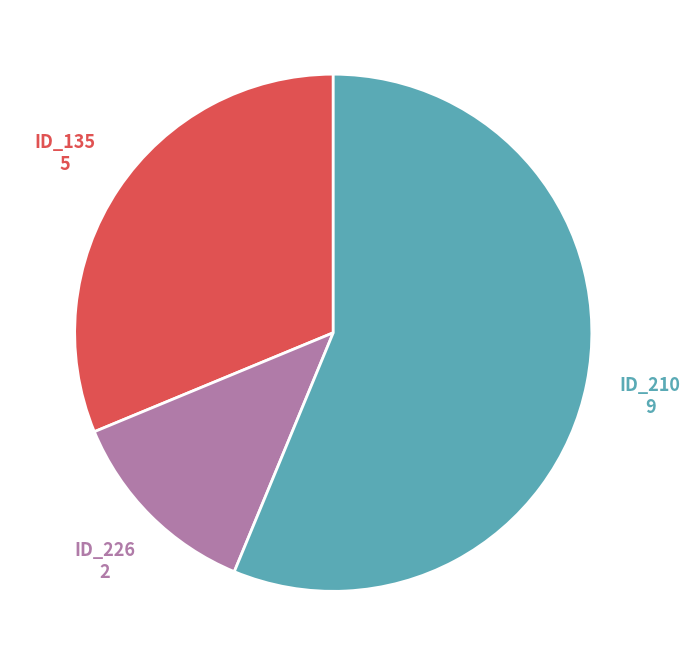

How many slices are in this pie chart?

3